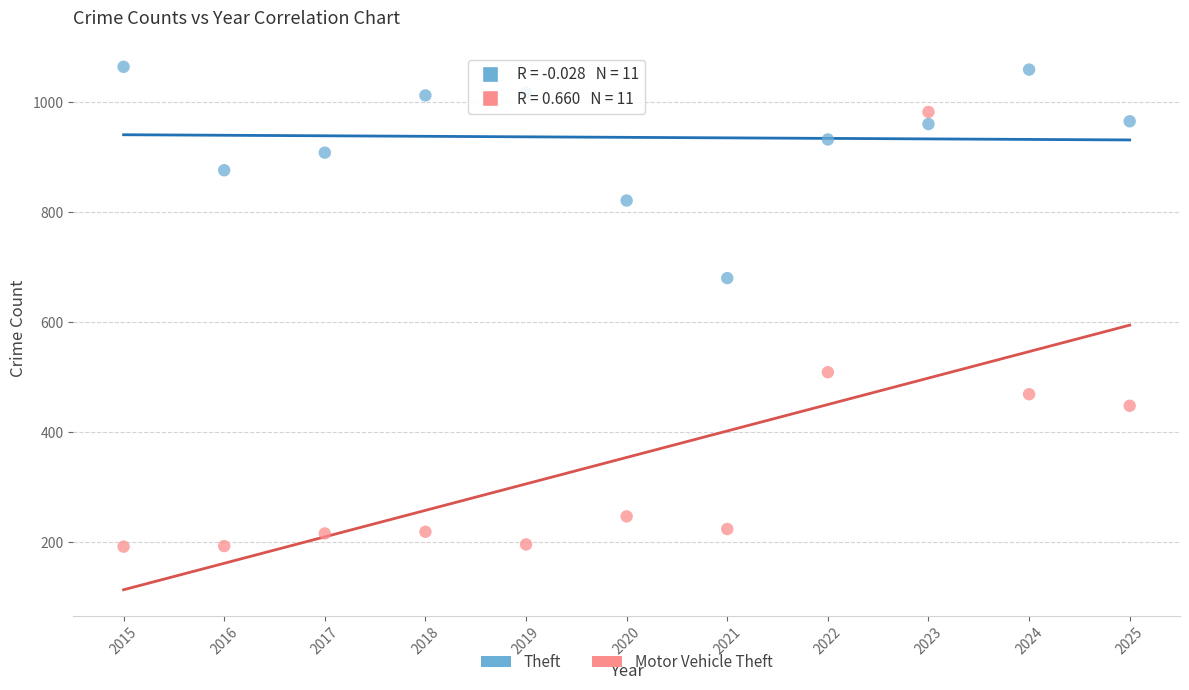

Which series contains the lowest Y value?

Motor Vehicle Theft